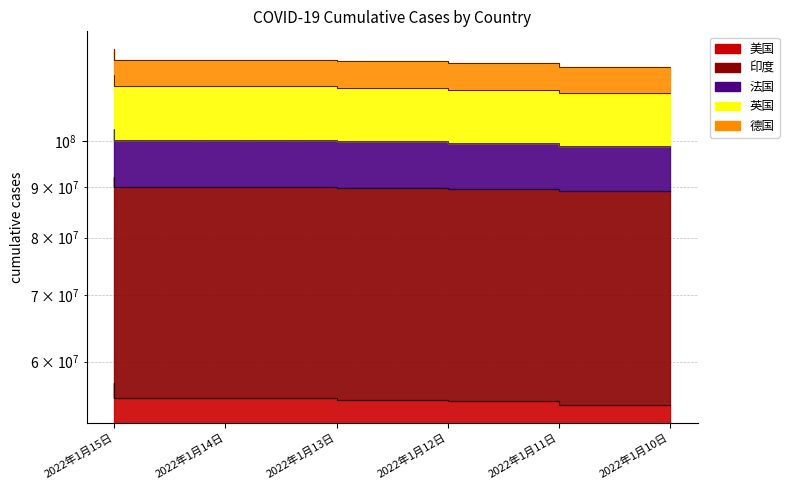

Which category has the highest value in the 印度 series?

2022年1月15日